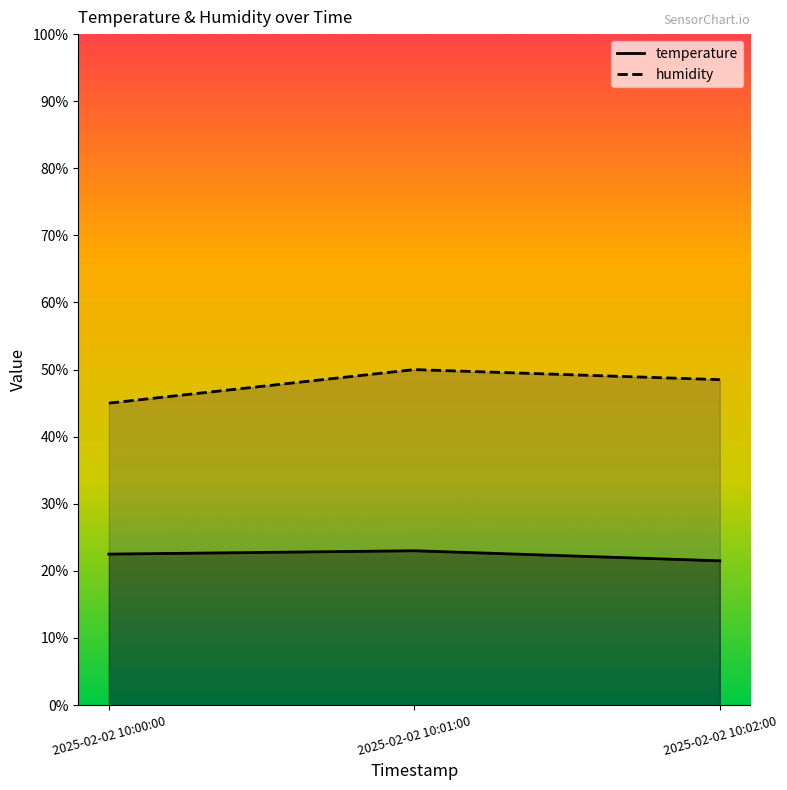

Is the value of humidity at 2025-02-02 10:02:00 greater than the value of temperature at 2025-02-02 10:00:00?

Yes